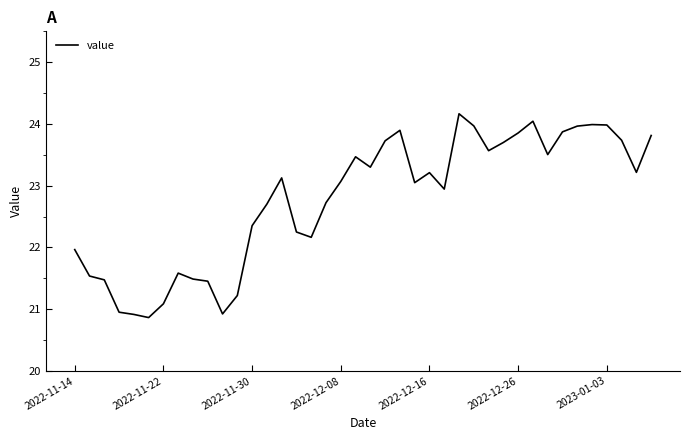

True or false: the data has more than 2 interior local peaks.

True